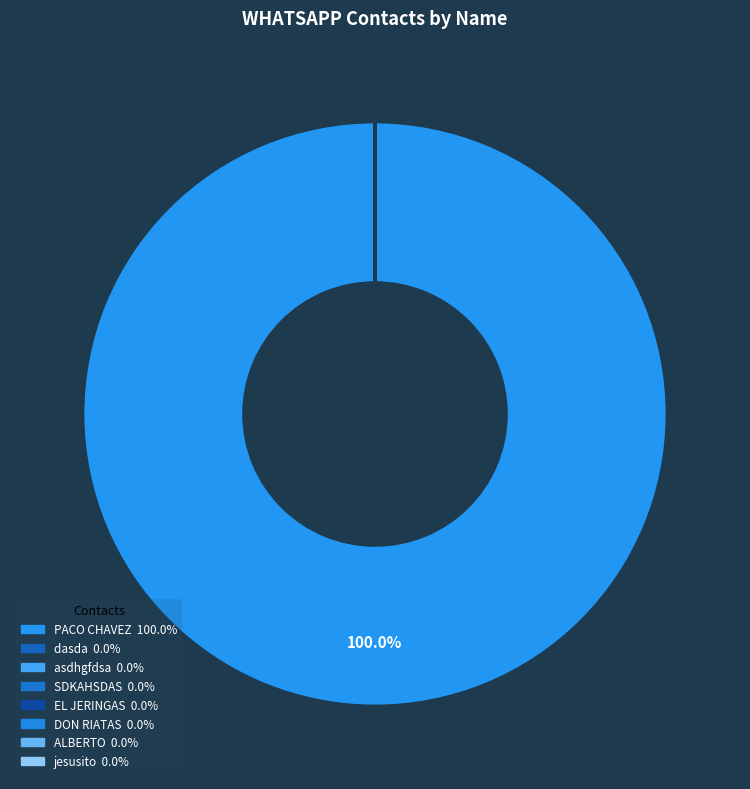

Count the number of slices in the pie.

8